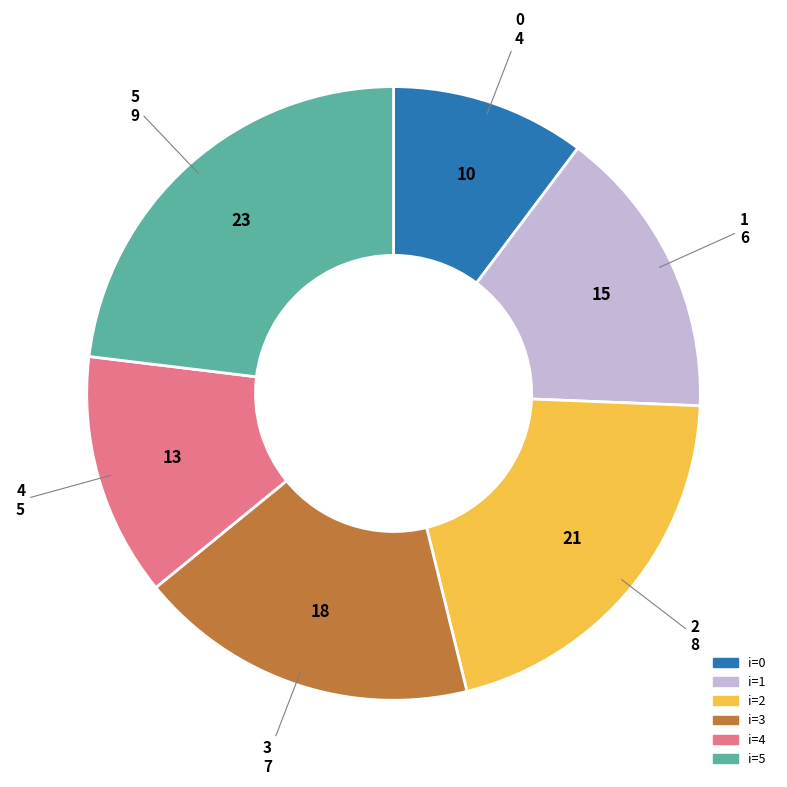

Does any single category account for the majority?

No